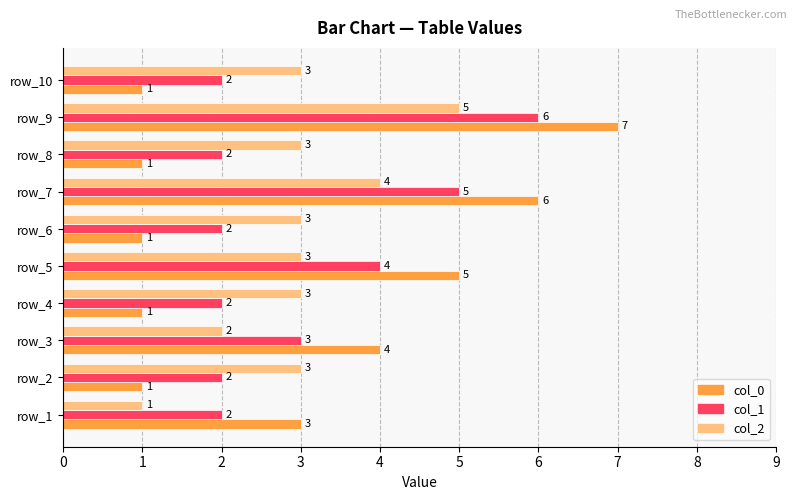

What is the average value of the col_2 series?

3